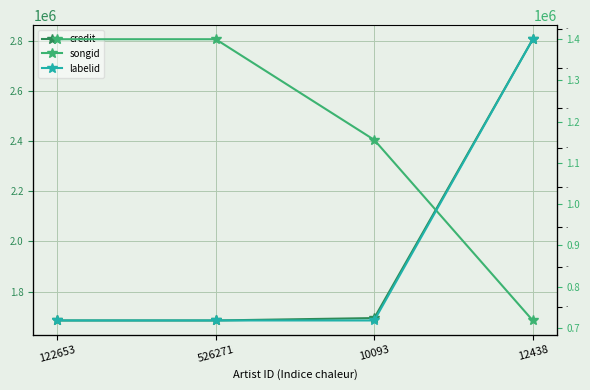

Reading left to right, what are all the values shown in this chart?

credit: 1684658	1684658	1694241	2806042
songid: 1399683	1399683	1155658	717933
labelid: 1662	1662	1662	3434